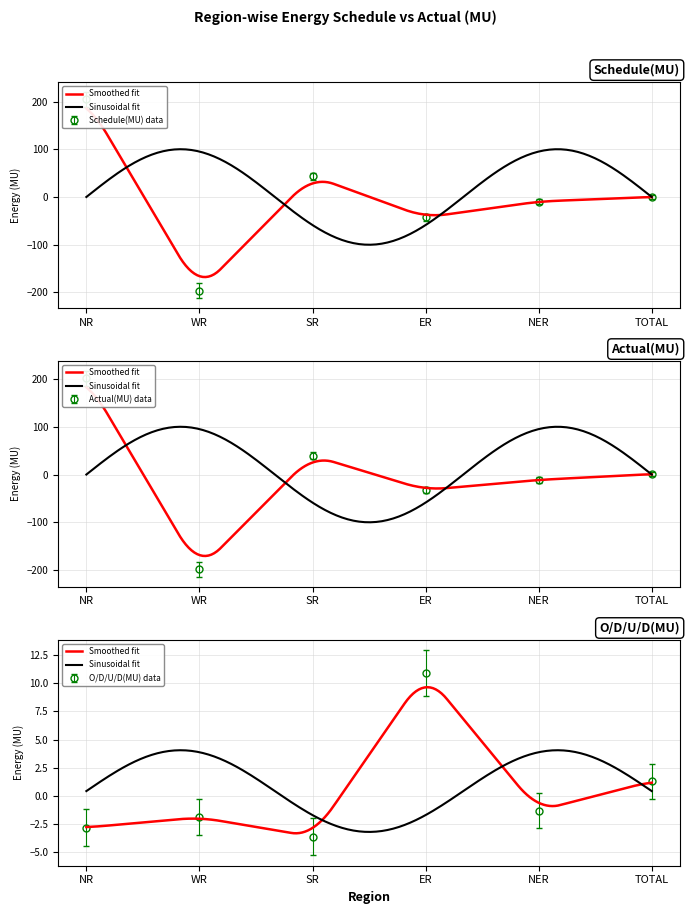

True or false: O/D/U/D(MU) and Actual(MU) cross at least once.

True